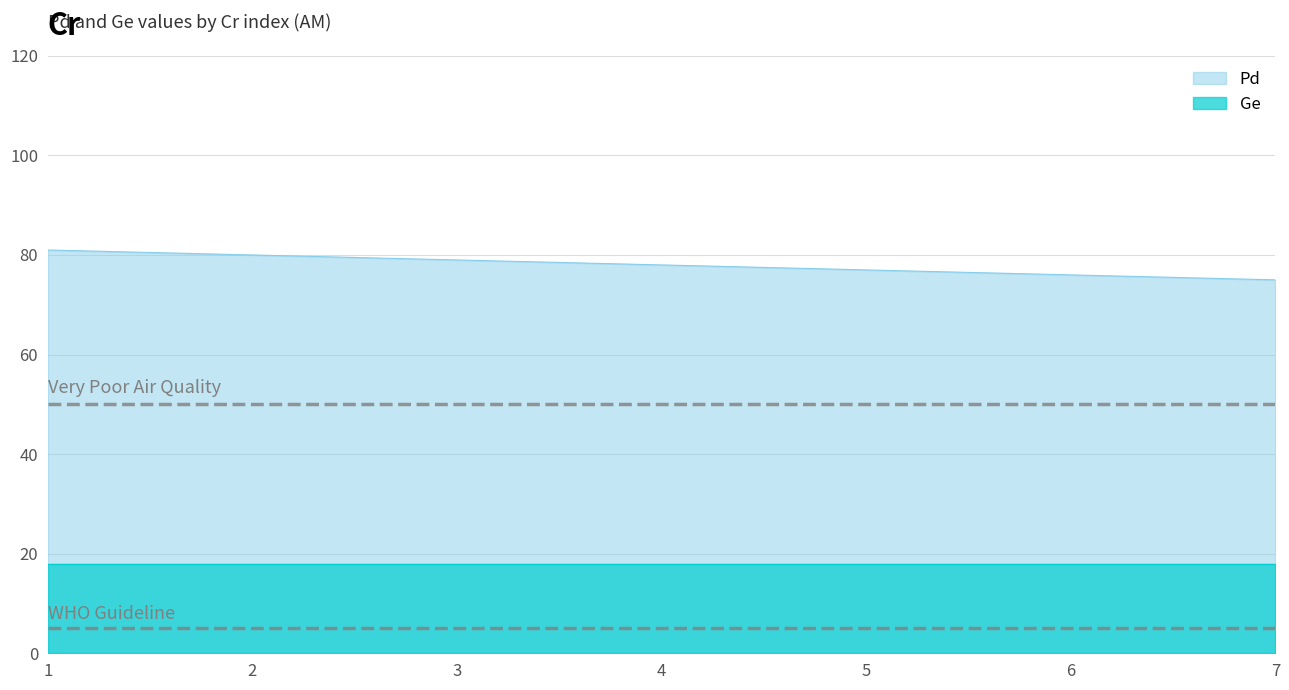

Between 7 and 5, which is larger?

5